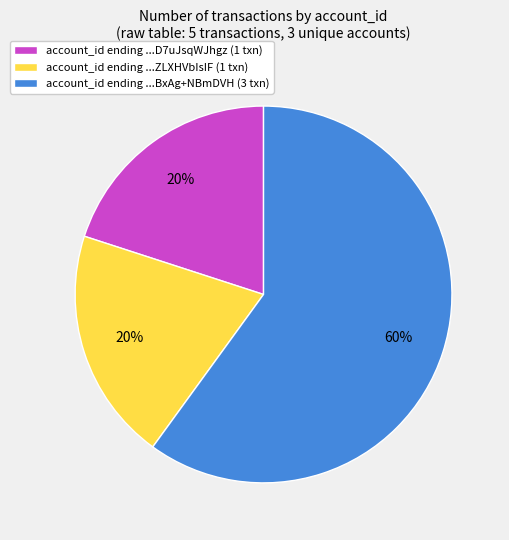

Is there a majority slice in this chart?

Yes